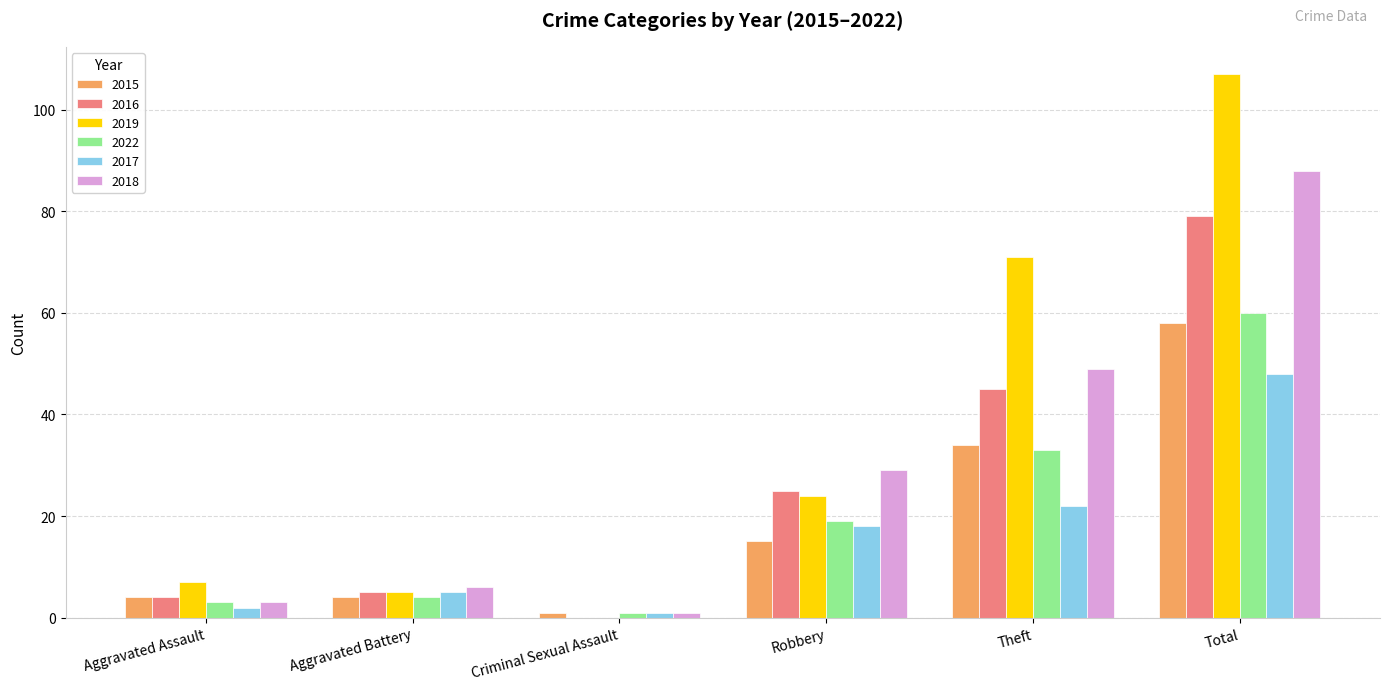

Which series has the widest spread of values?

2019